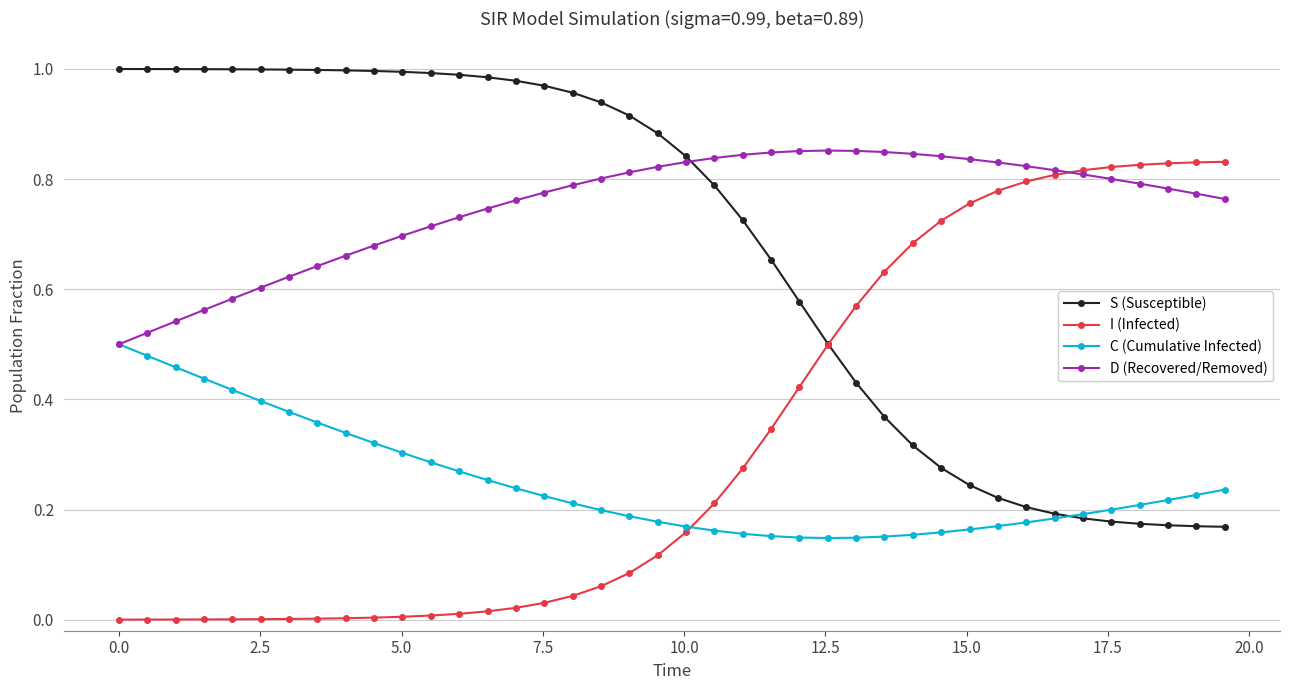

Which series has the largest total across all categories?

D (Recovered/Removed)